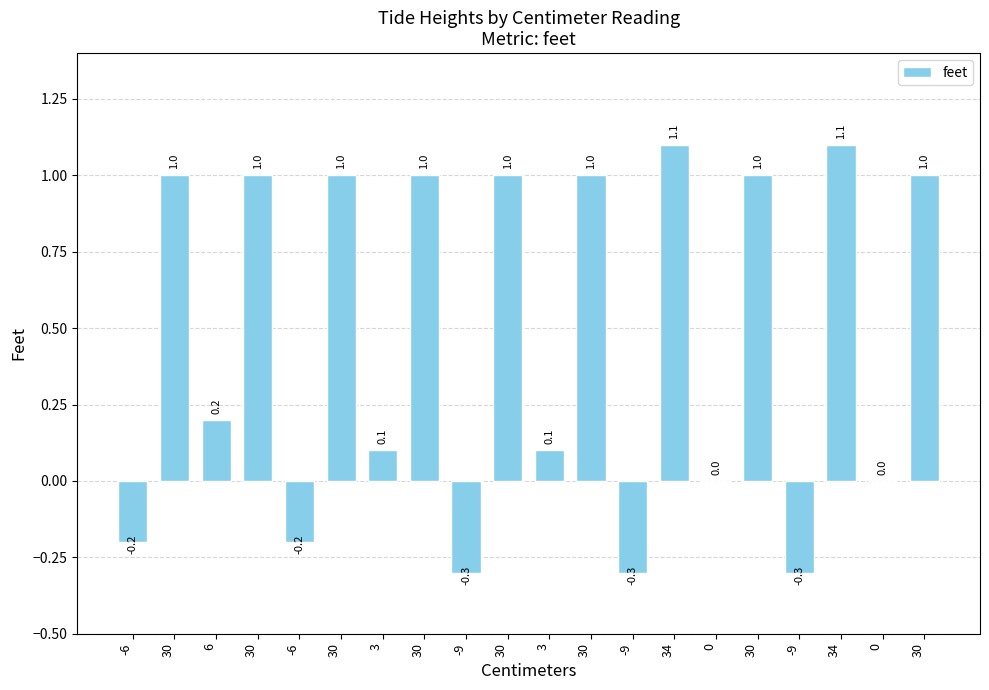

Are the bars horizontal?

No